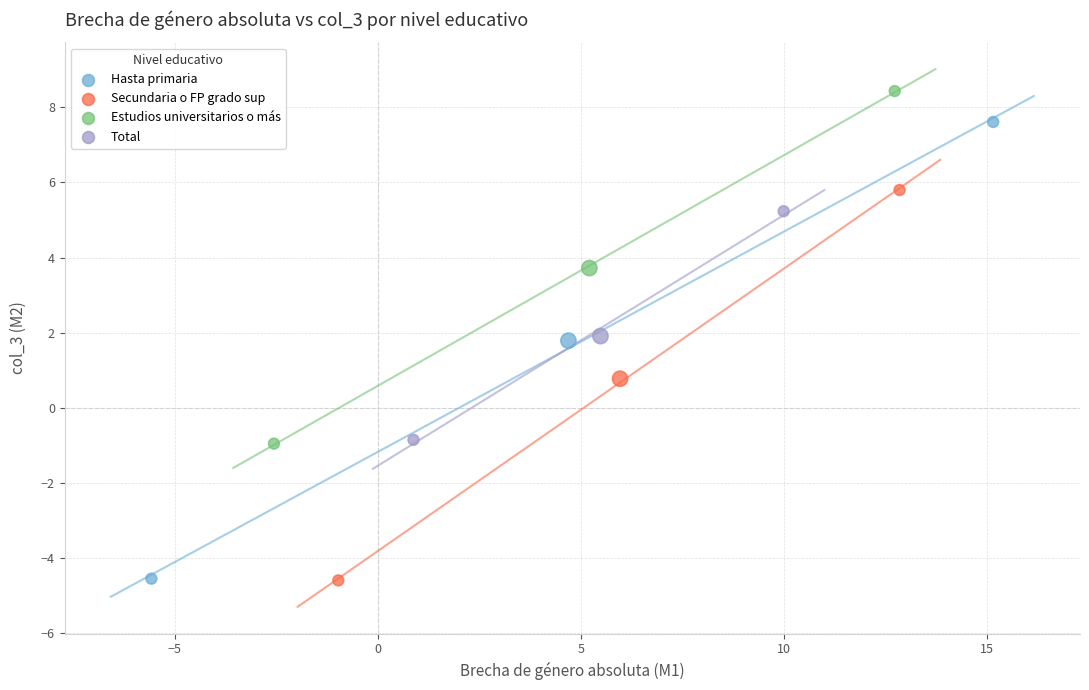

What are all the series names shown in the legend?

Hasta primaria, Secundaria o FP grado sup, Estudios universitarios o más, Total